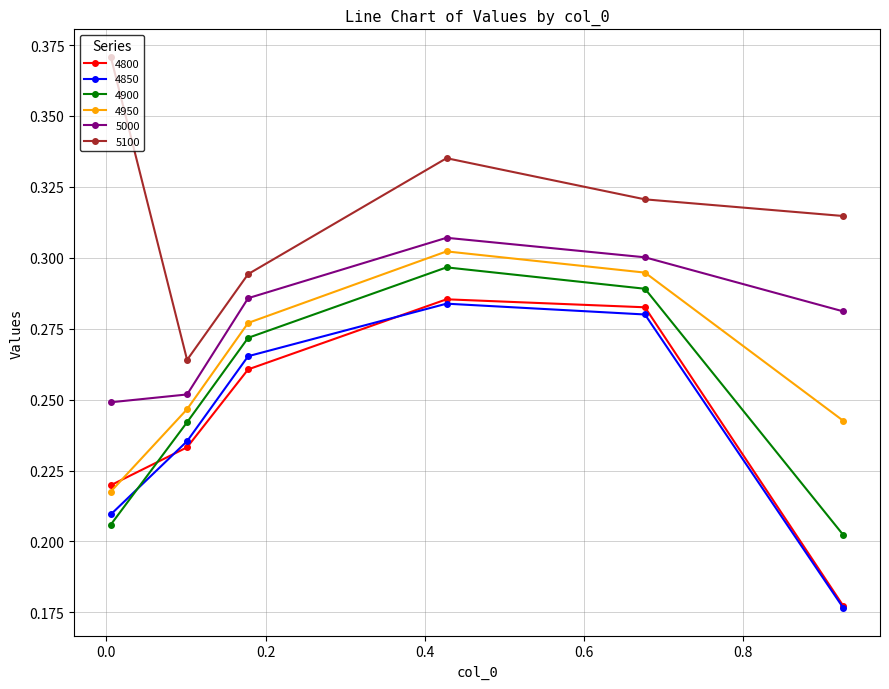

True or false: 4950 has more than 2 points higher than both neighbors.

False